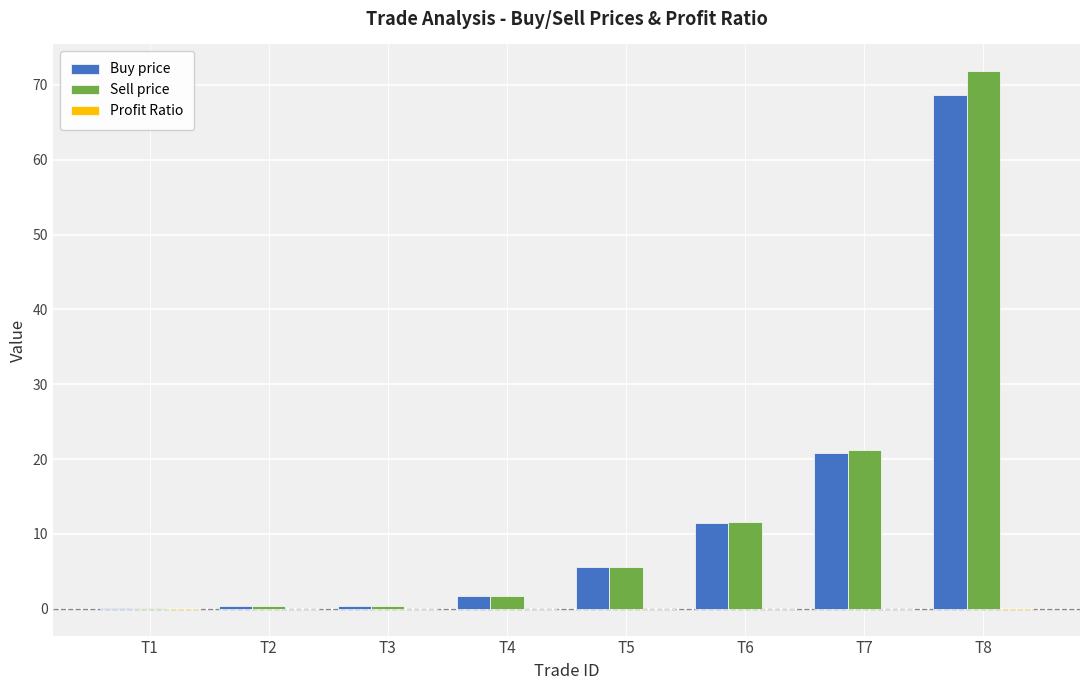

The value of Sell price at T7 is 32.2. True or false?

False